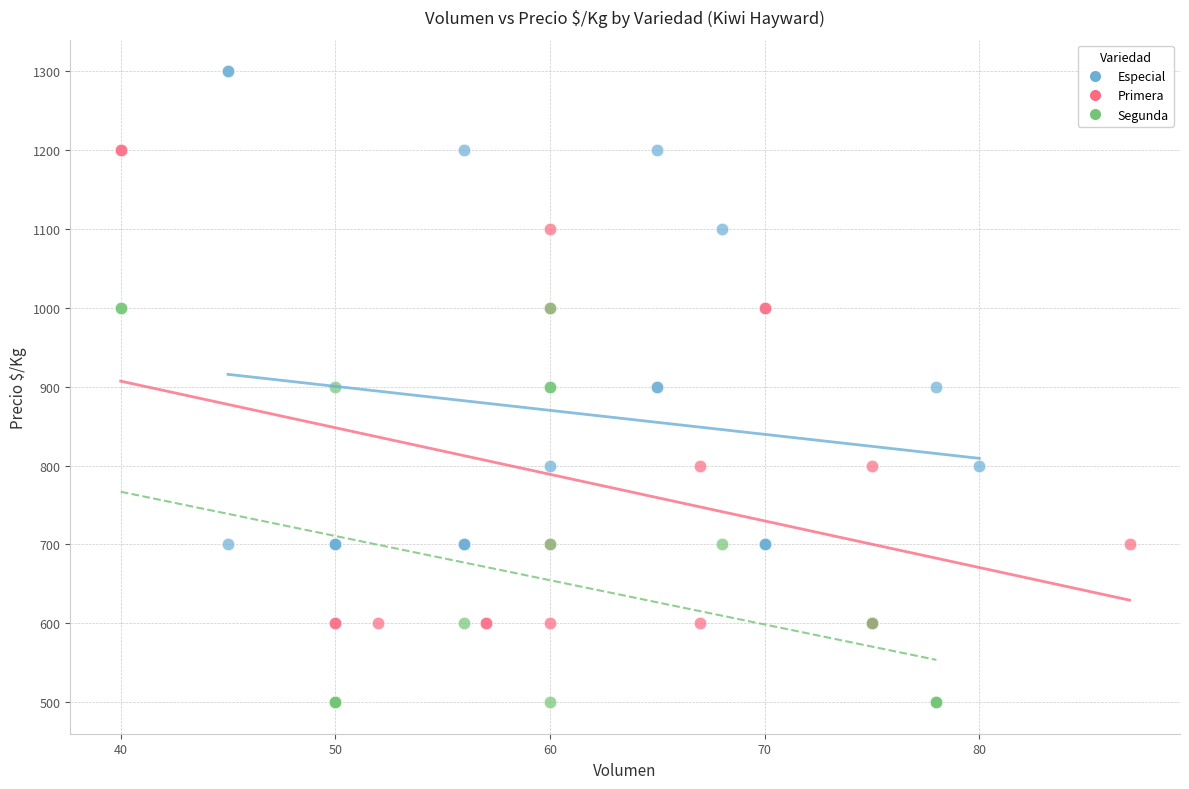

What are all the series names shown in the legend?

Especial, Primera, Segunda